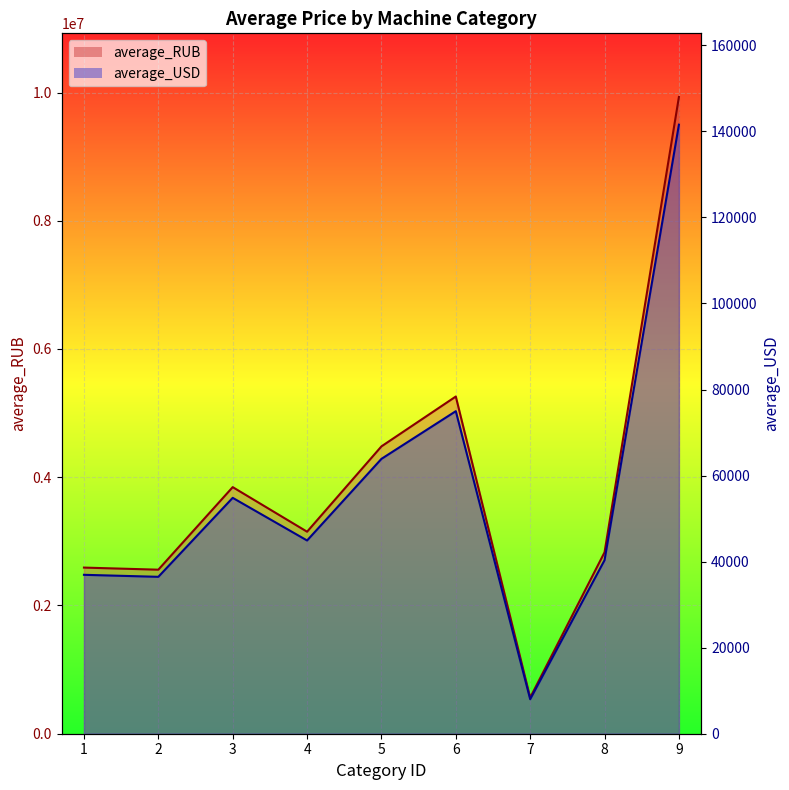

Which series changed the most between 5 and 8?

average_USD